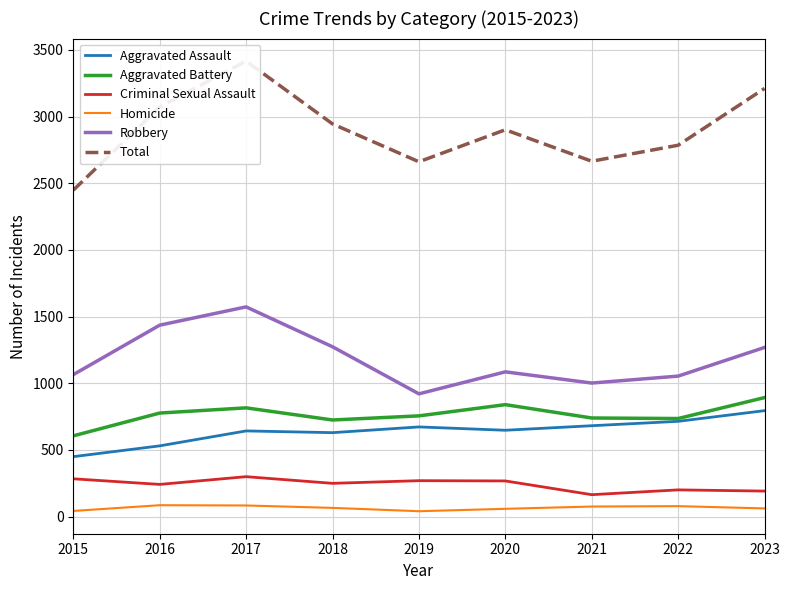

List the labels in order of Aggravated Assault value, largest first.

2023, 2022, 2021, 2019, 2020, 2017, 2018, 2016, 2015